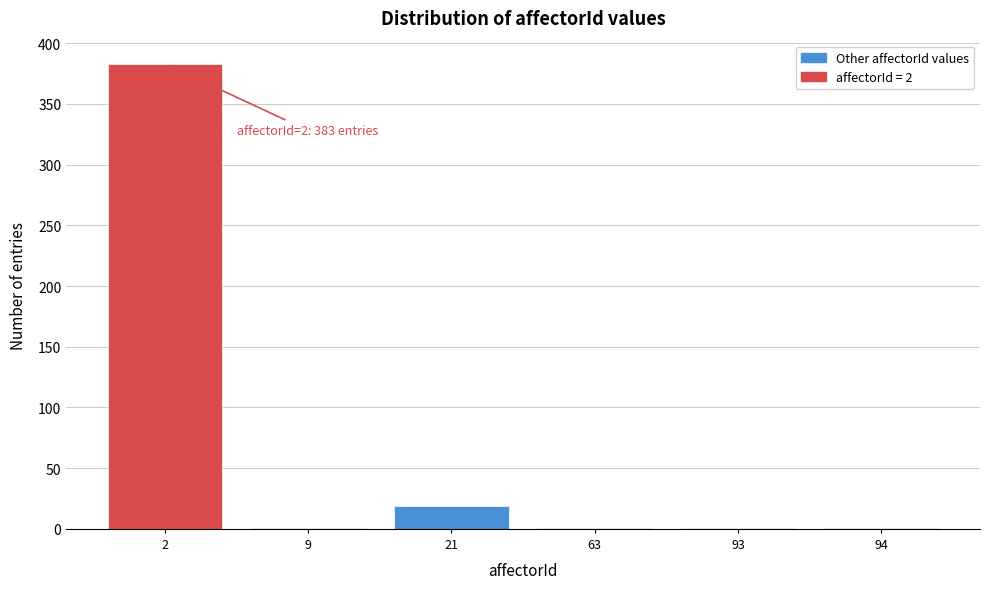

Reading right to left, what are all the values shown in this chart?

94=1	93=1	63=1	21=19	9=1	2=383